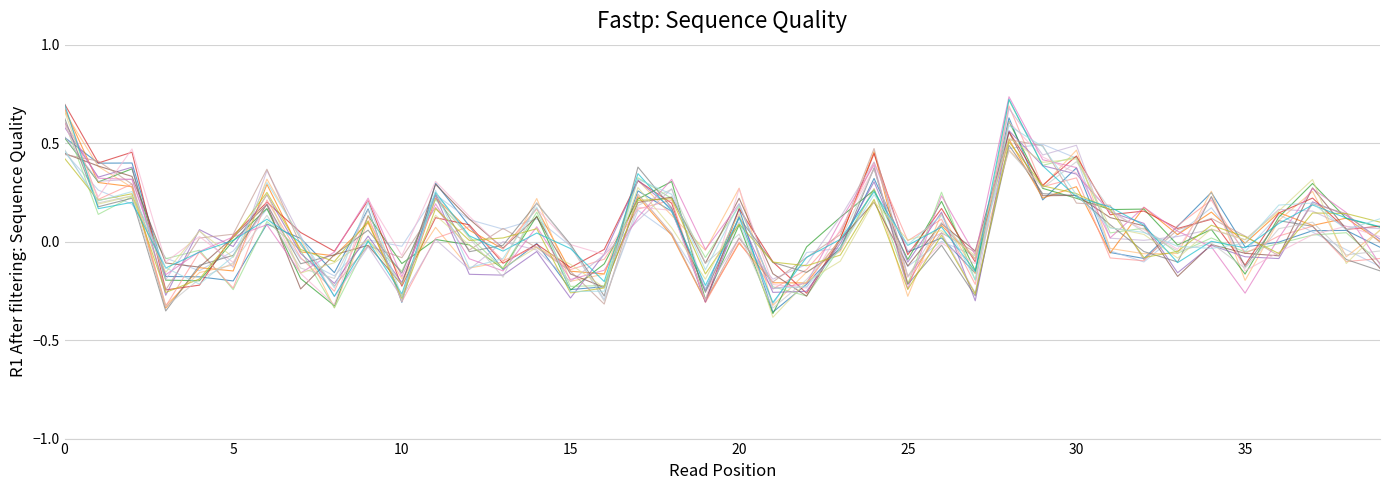

How many lines are shown in the chart?

20